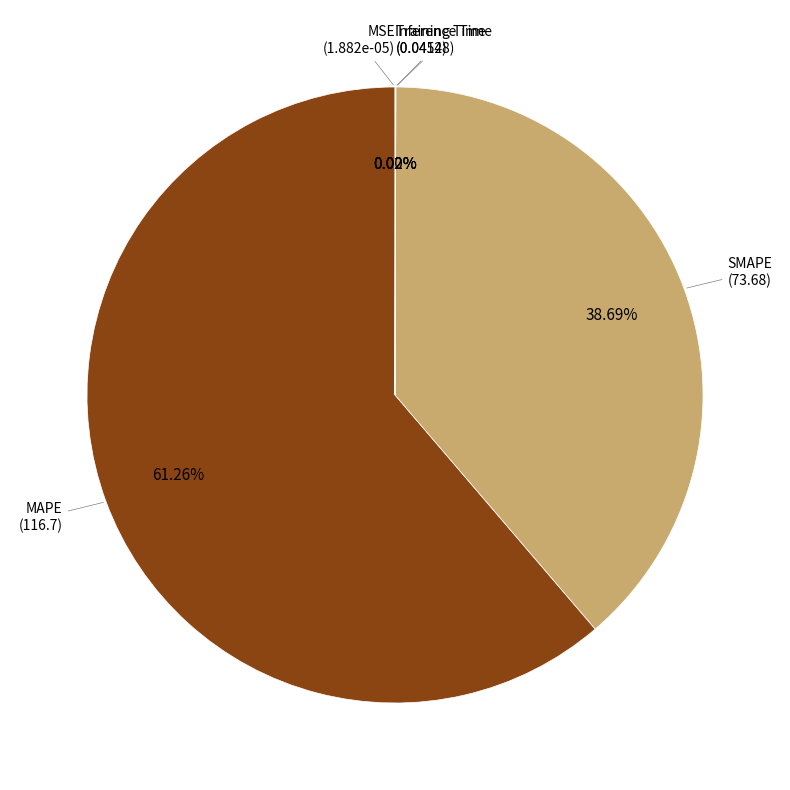

How many slices are in this pie chart?

5